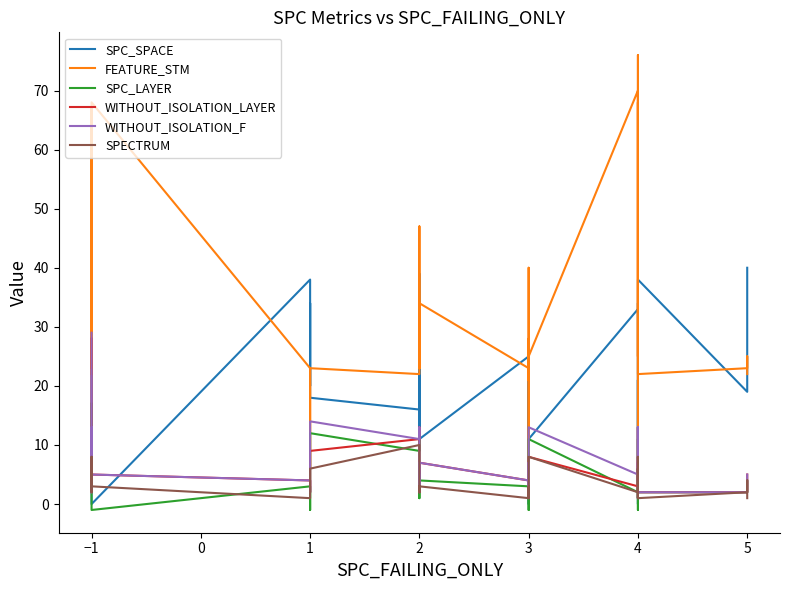

How many distinct data groups are displayed?

6